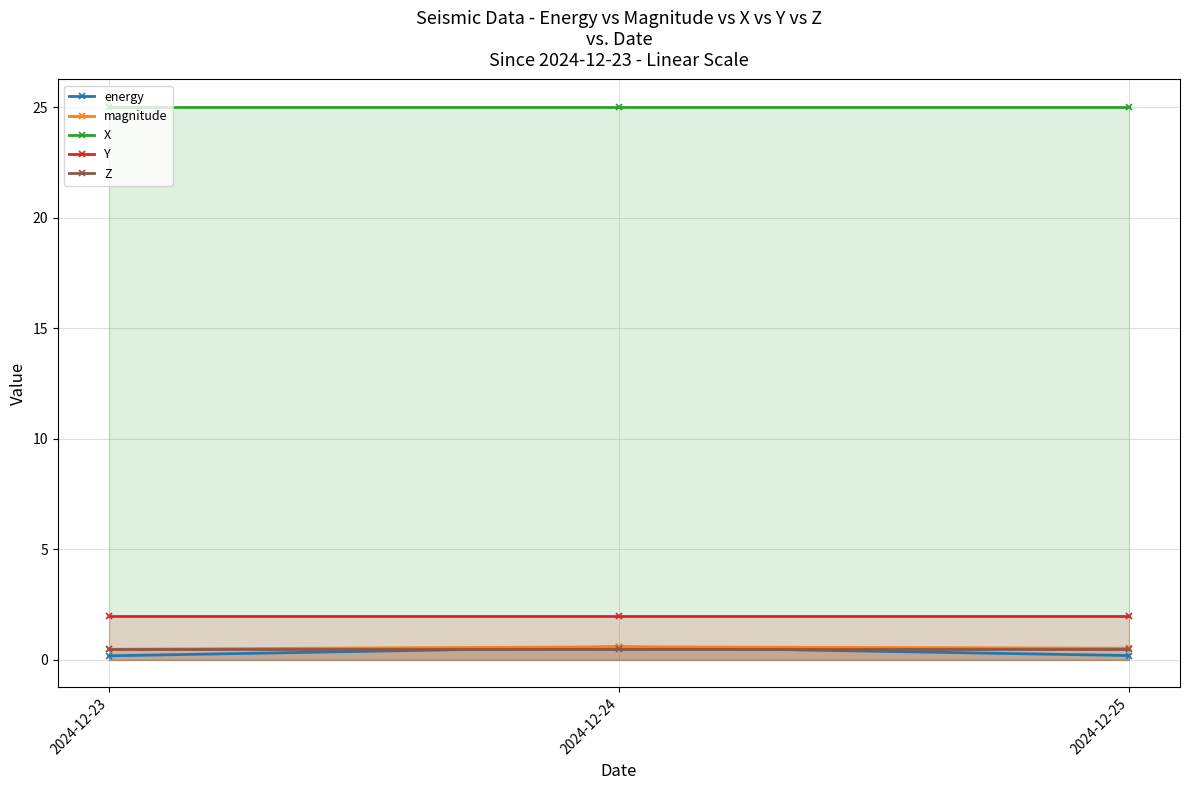

Reading left to right, extract all data points from this chart.

energy: 0.2	0.6	0.2
magnitude: 0.5	0.6	0.5
X: 25.0	25.0	25.0
Y: 2.0	2.0	2.0
Z: 0.5	0.5	0.5